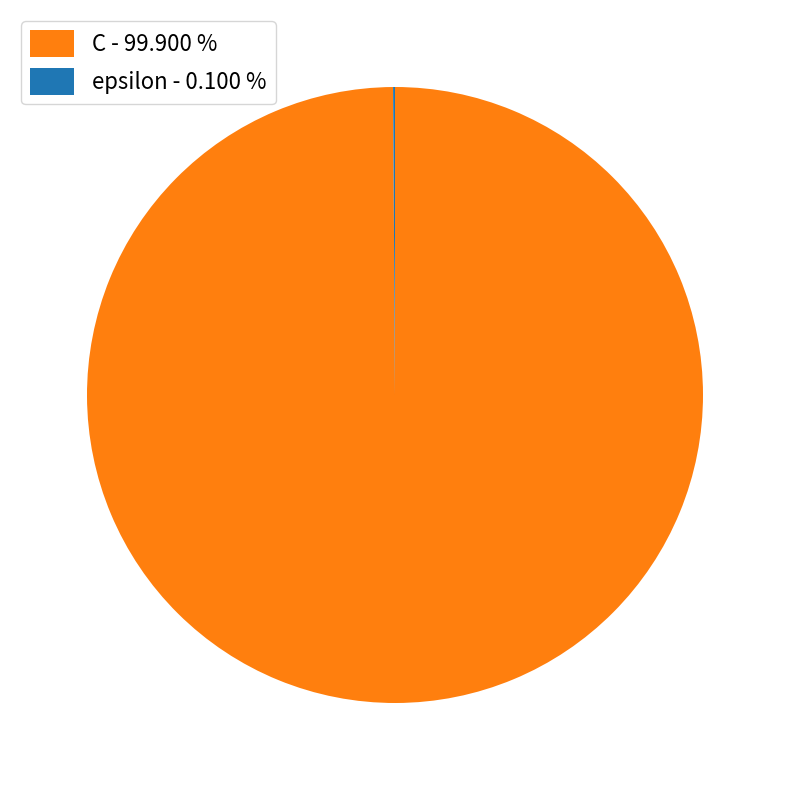

Does C - 99.900 % account for over 50% of the chart?

Yes